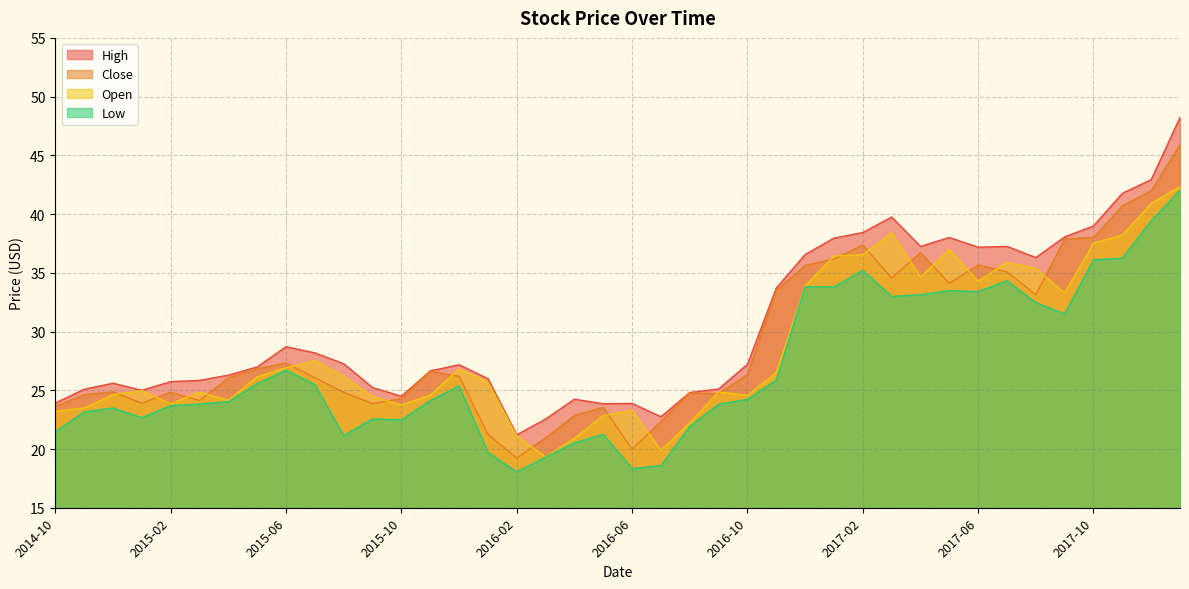

At how many categories does at least one series exceed 22?

39